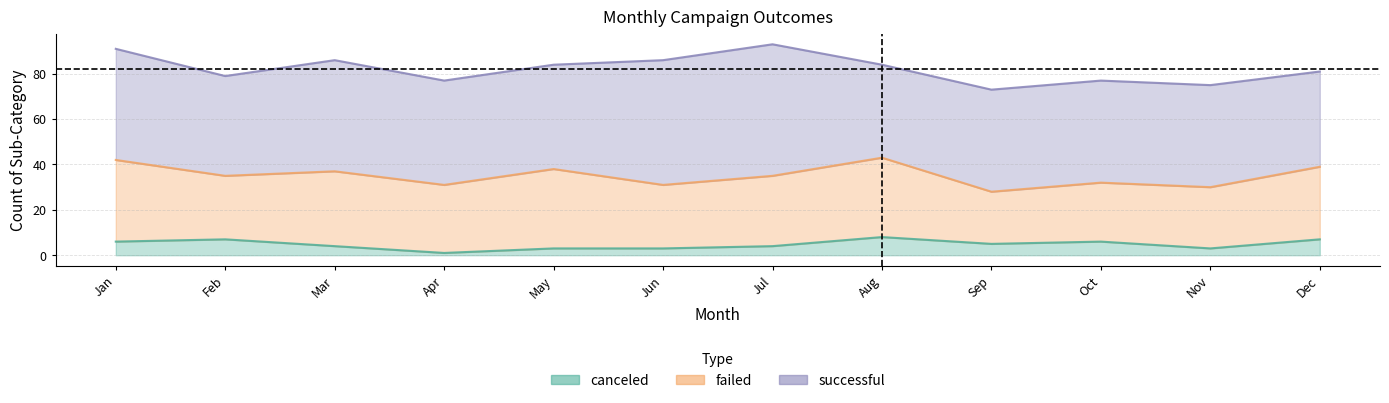

Which series has the largest range (max minus min)?

successful